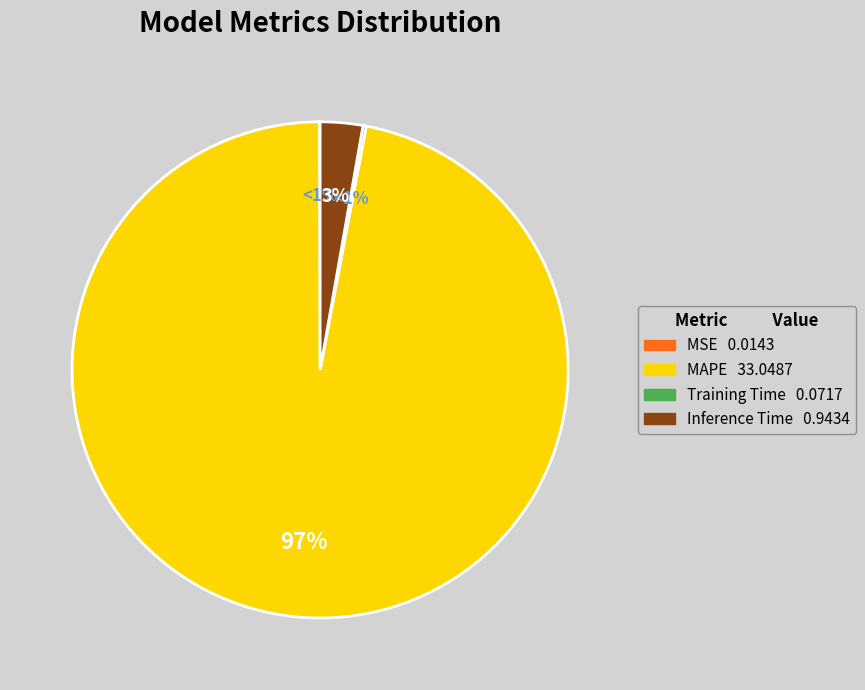

Does any single category account for the majority?

Yes